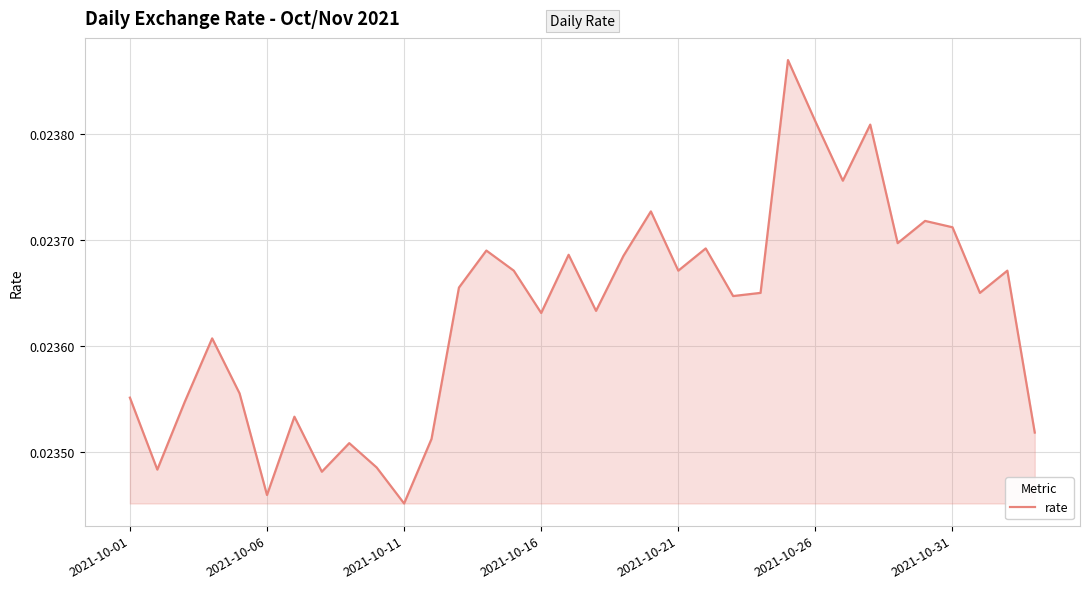

Does the chart have visible grid lines?

Yes